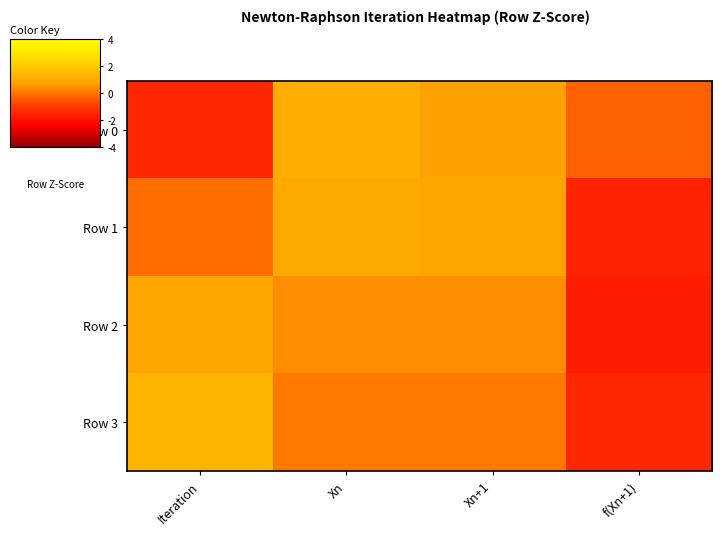

Reading left to right, list all the values displayed in this chart.

Row 0: Iteration=-1.5	Xn=1.1	Xn+1=0.7	f(Xn+1)=-0.3
Row 1: Iteration=-0.2	Xn=0.9	Xn+1=0.8	f(Xn+1)=-1.6
Row 2: Iteration=0.9	Xn=0.4	Xn+1=0.4	f(Xn+1)=-1.7
Row 3: Iteration=1.3	Xn=0.1	Xn+1=0.1	f(Xn+1)=-1.5